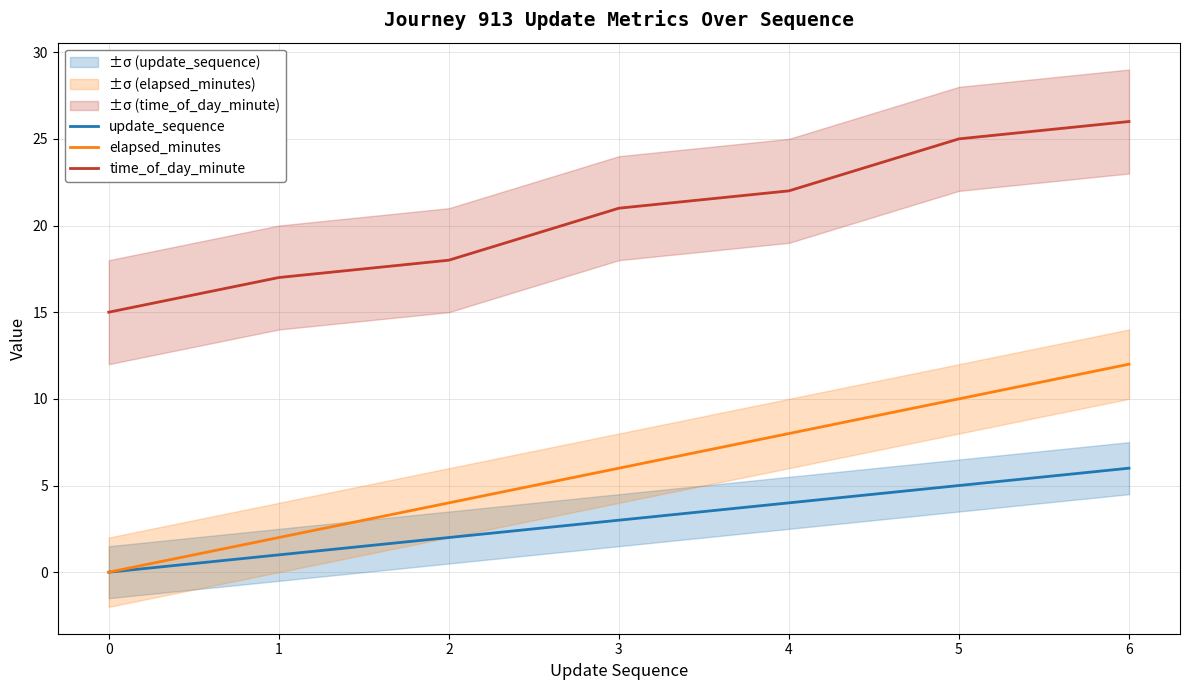

Where is elapsed_minutes nearest to the value 6?

3